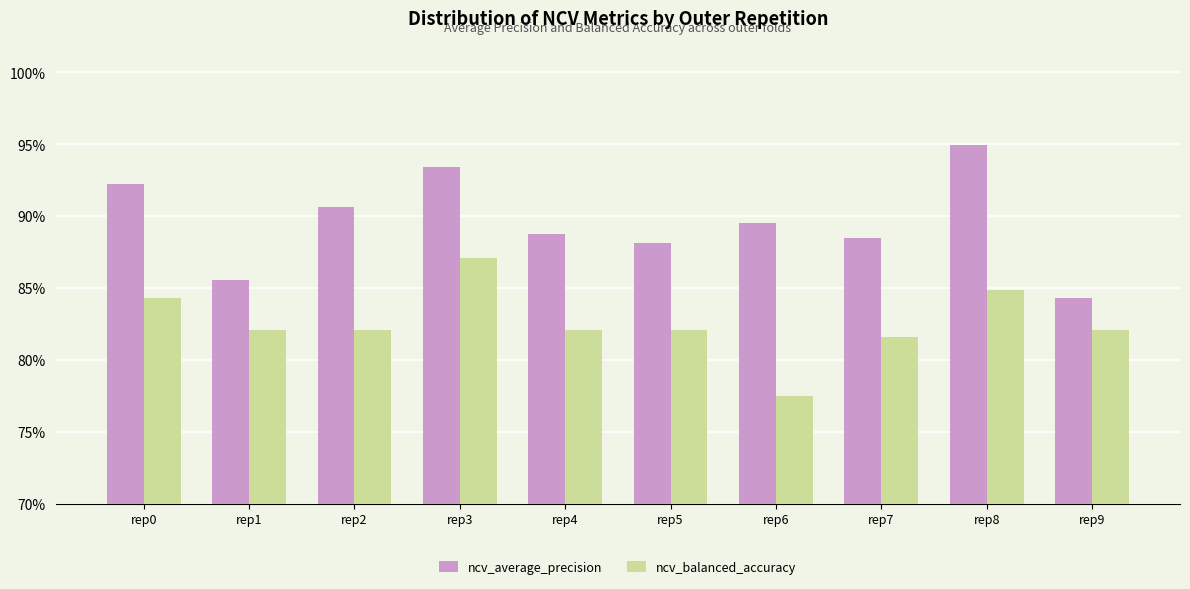

Reading left to right, transcribe all the data shown in this chart.

ncv_average_precision: rep0=0.9	rep1=0.9	rep2=0.9	rep3=0.9	rep4=0.9	rep5=0.9	rep6=0.9	rep7=0.9	rep8=0.9	rep9=0.8
ncv_balanced_accuracy: rep0=0.8	rep1=0.8	rep2=0.8	rep3=0.9	rep4=0.8	rep5=0.8	rep6=0.8	rep7=0.8	rep8=0.8	rep9=0.8